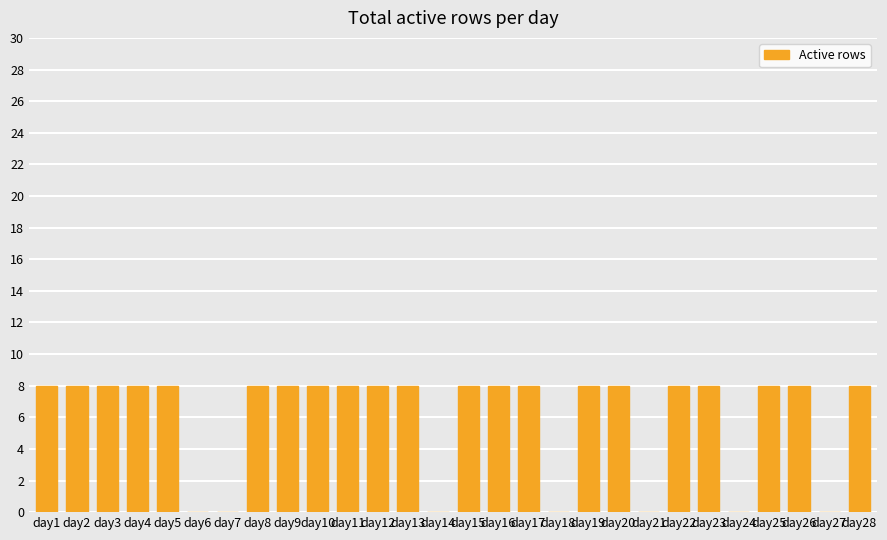

Count the values in the range 8 to 9.

21